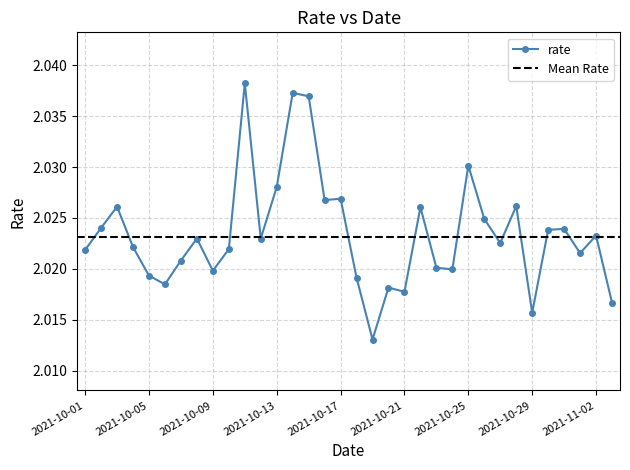

True or false: the data has more than 0 interior local peaks.

True